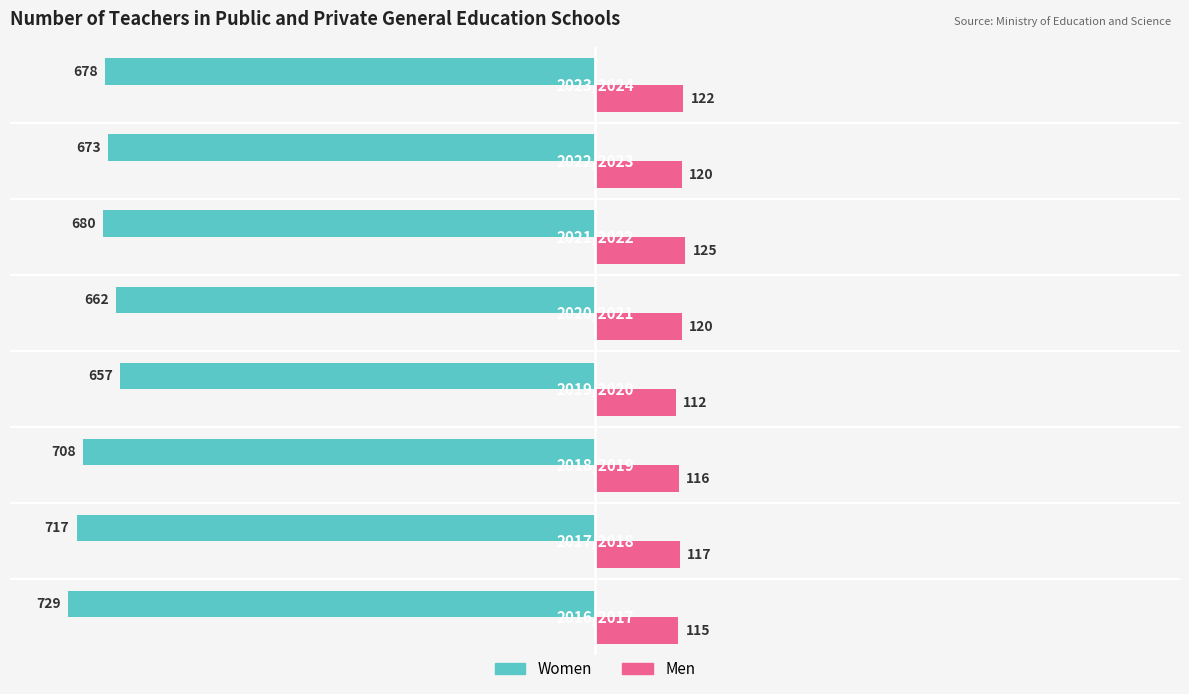

How many categories are shown in the chart?

8